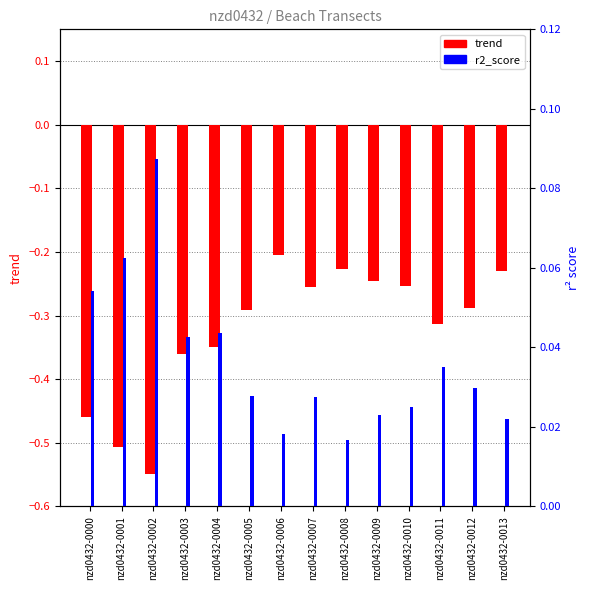

The value of r2_score at nzd0432-0002 is 0.1. True or false?

True